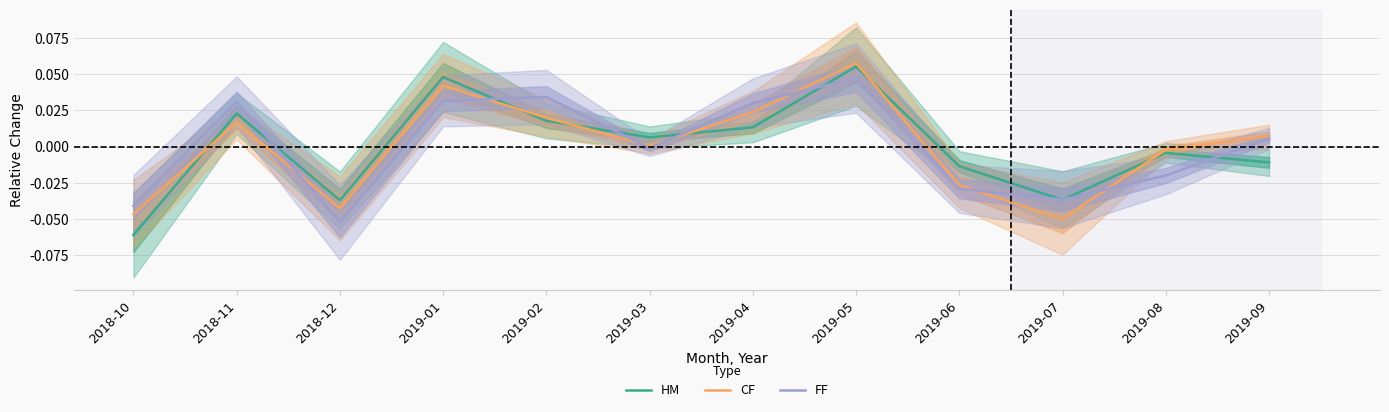

How many positive values does the HM series have?

6